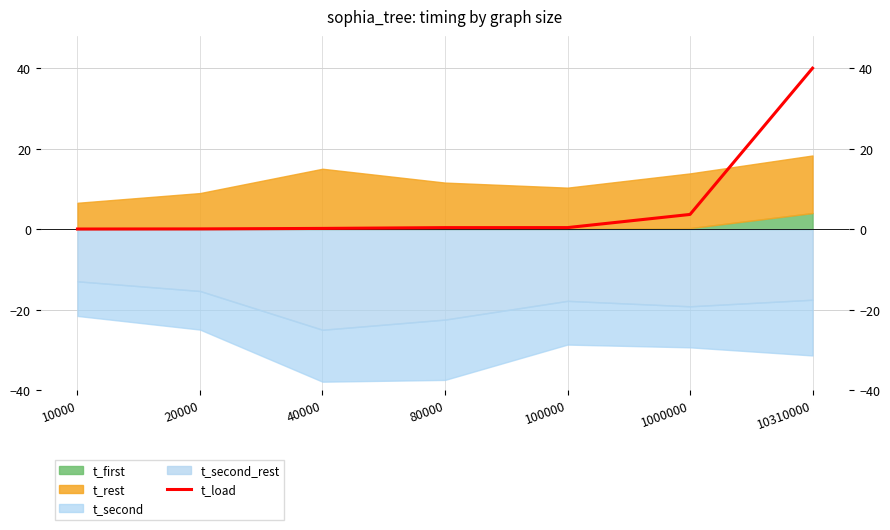

True or false: the data has more than 2 interior local peaks.

False